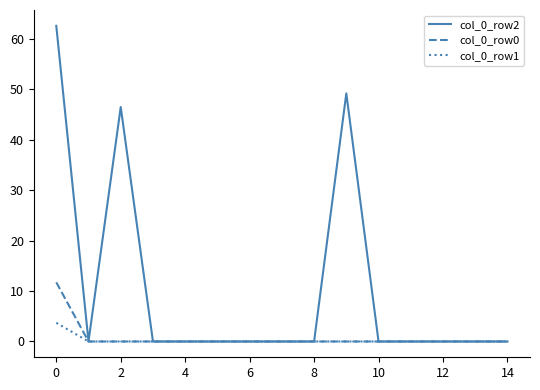

Which series has the largest range (max minus min)?

col_0_row2